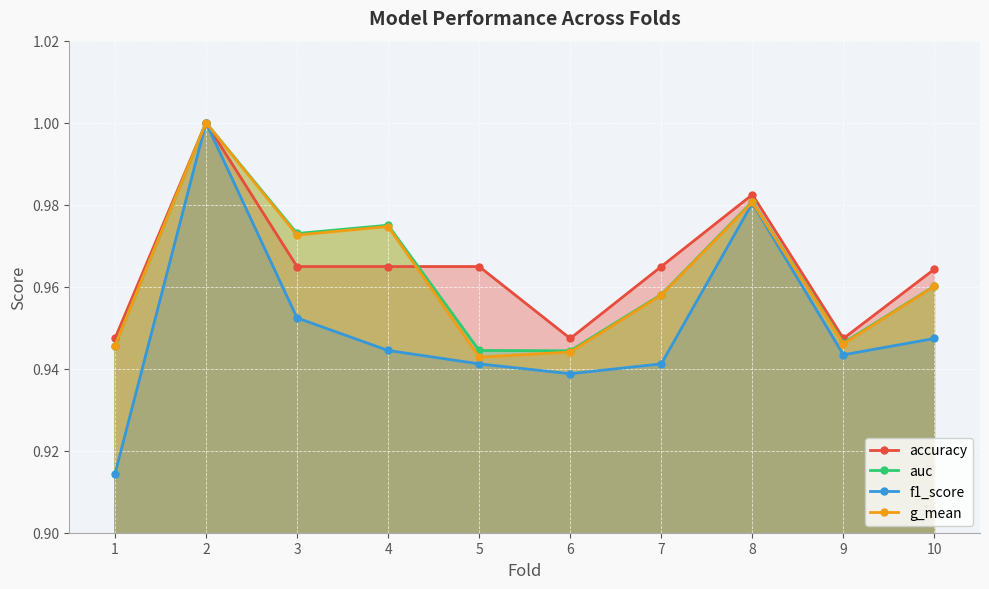

The f1_score series shows 1.3 at 3. True or false?

False